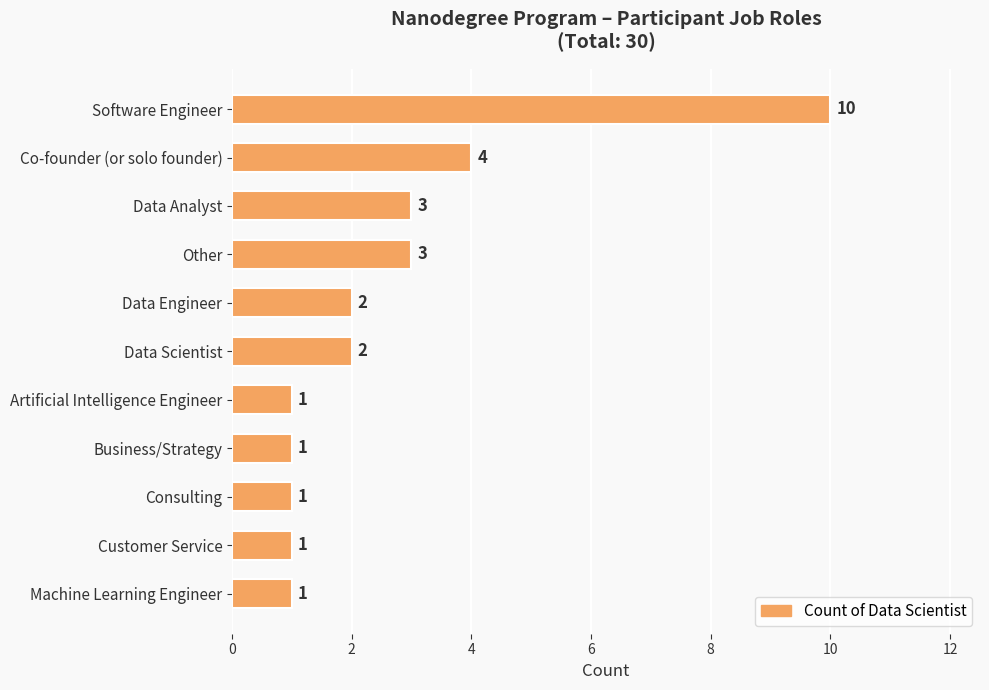

What is the sum of all values?

29